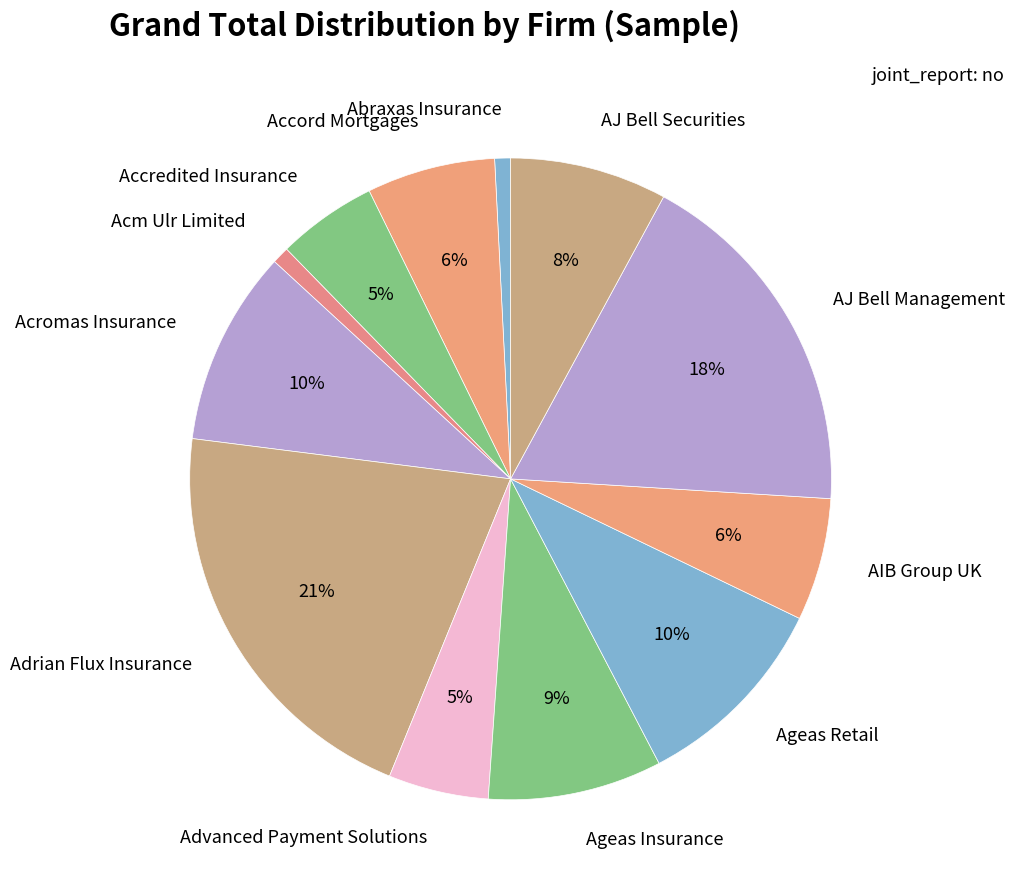

Does Abraxas Insurance represent more than half of the total?

No